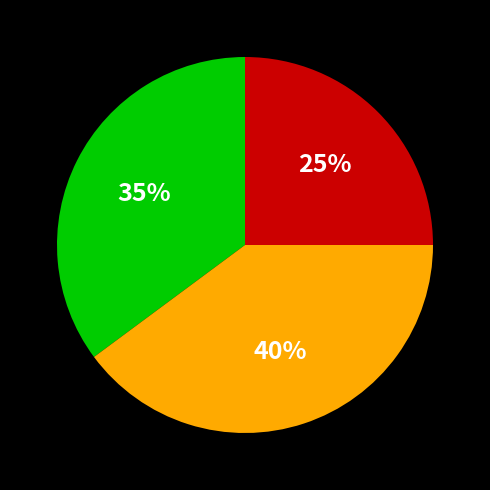

Does any single category account for the majority?

No